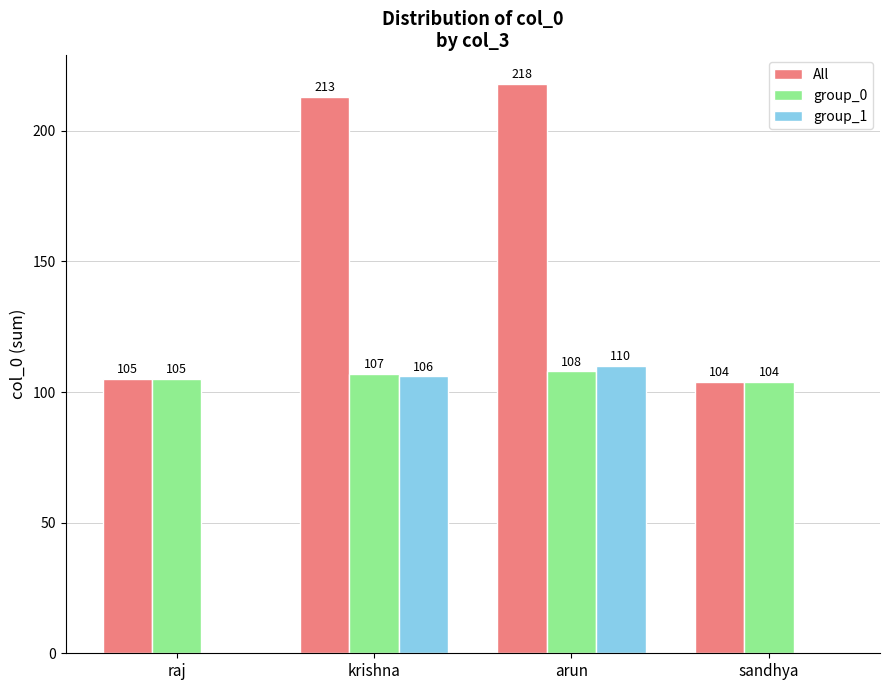

How many series are shown in this chart?

3